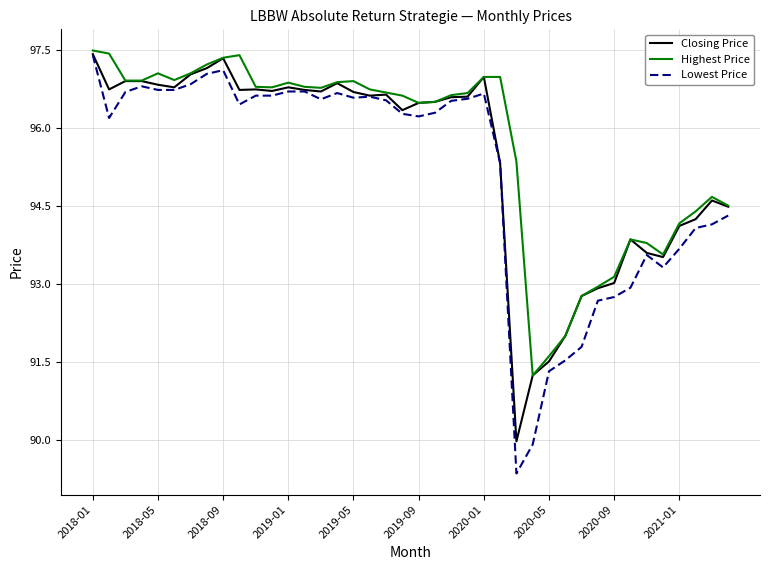

Which series has the largest range (max minus min)?

Lowest Price